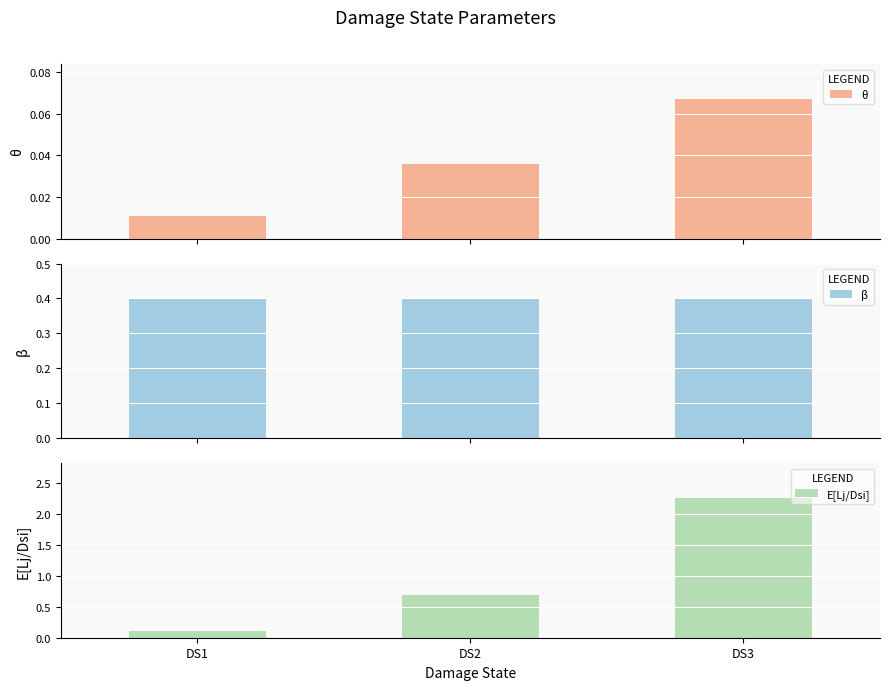

What is the value of the θ bar at the 3rd from the left?

0.1